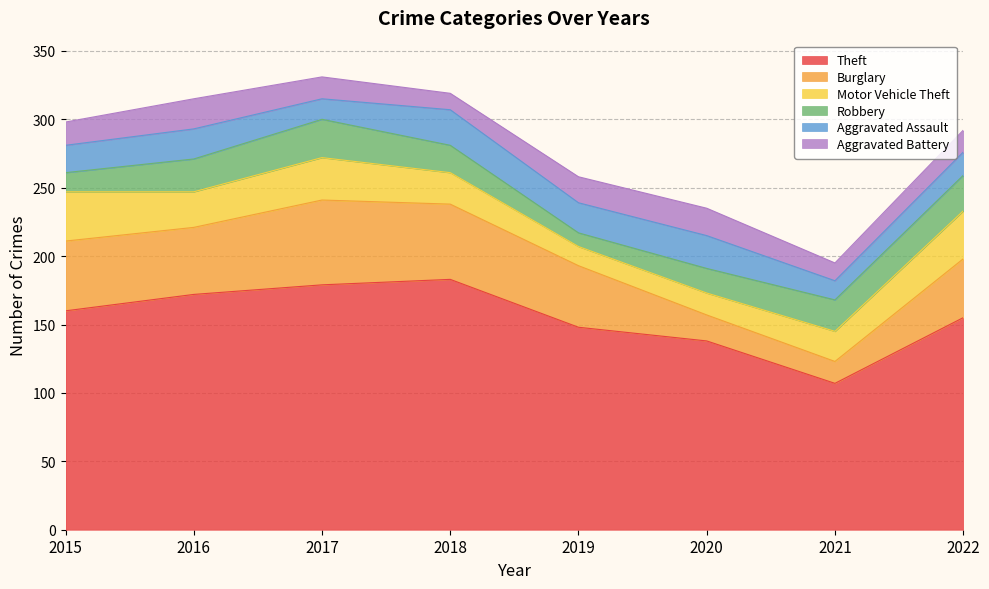

What value does the Burglary series have at 2016?

49